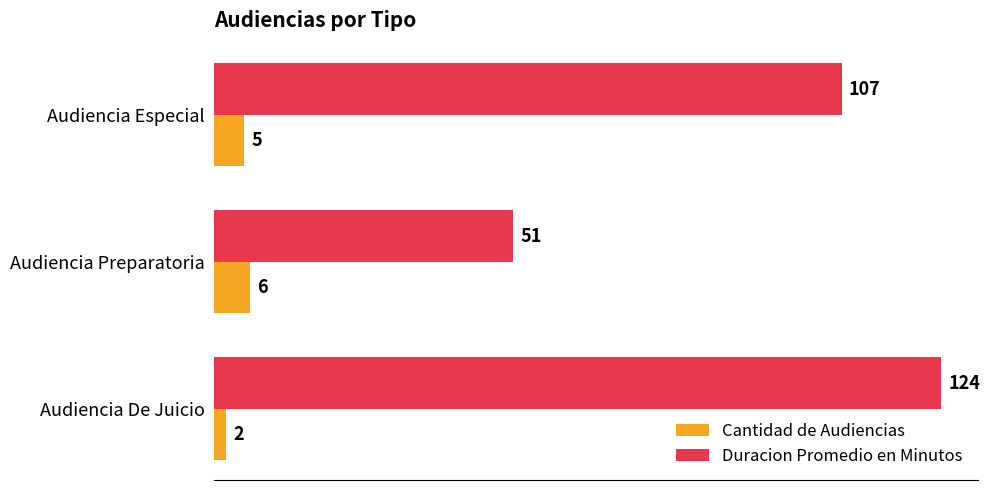

At how many categories does at least one series exceed 79?

2